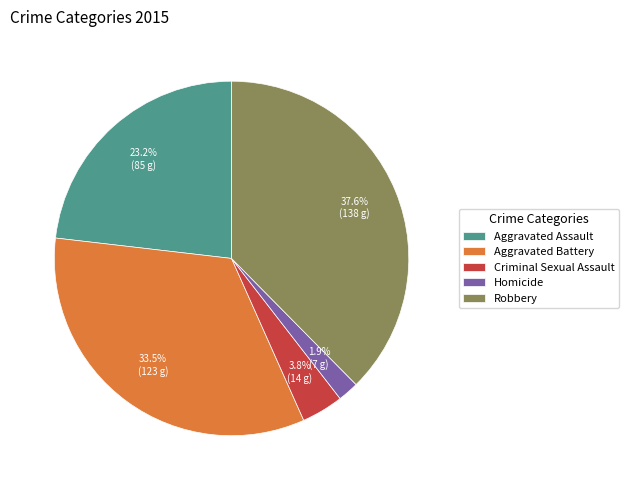

How many slices are in this pie chart?

5